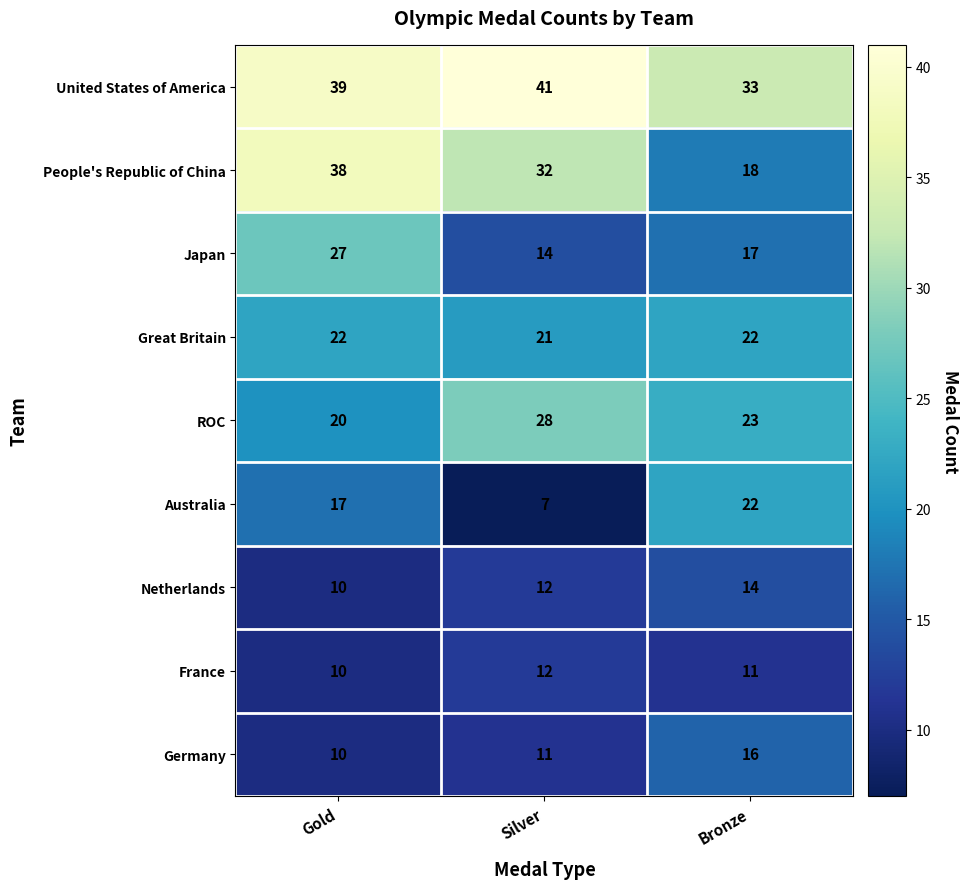

How many data points in Germany are less than 11?

1